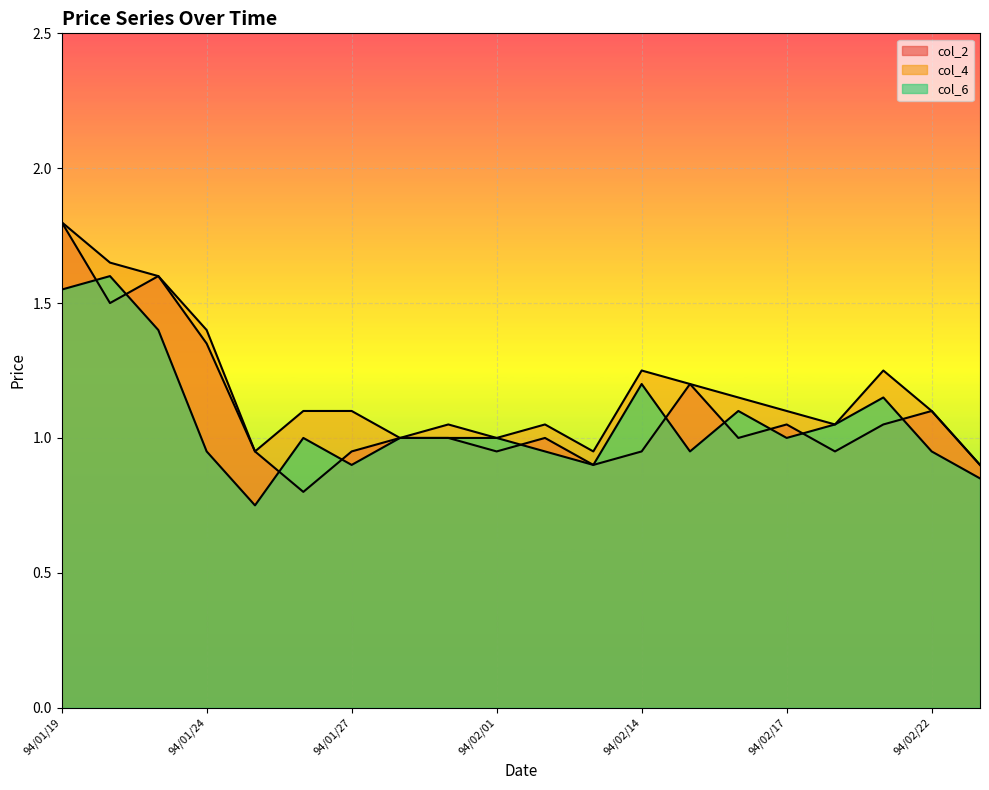

True or false: col_4 and col_2 intersect in this chart.

False